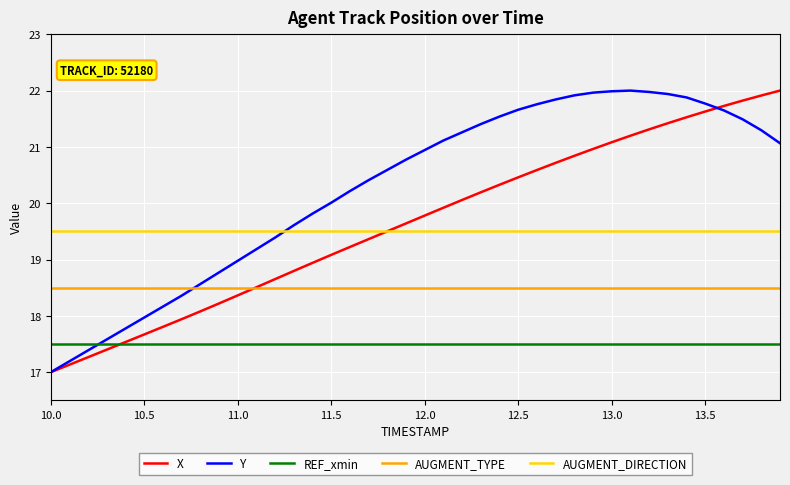

Which series has the largest total across all categories?

Y